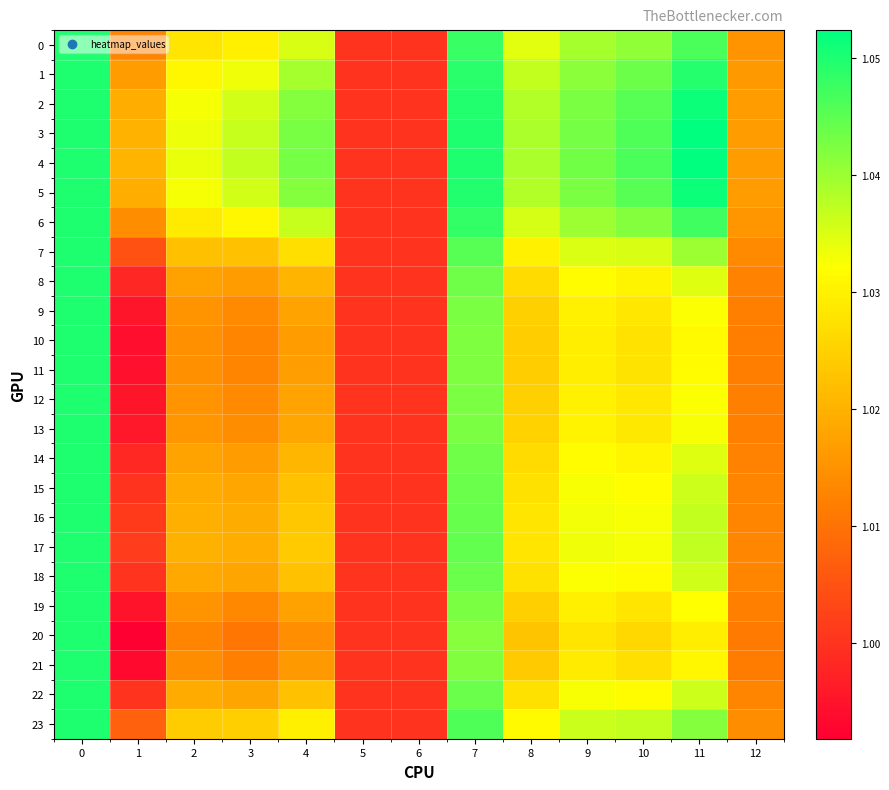

Reading right to left, what are all the values shown in this chart?

0: 12=1.0	11=1.0	10=1.0	9=1.0	8=1.0	7=1.0	6=1.0	5=1.0	4=1.0	3=1.0	2=1.0	1=1.0	0=1.1
1: 12=1.0	11=1.0	10=1.0	9=1.0	8=1.0	7=1.0	6=1.0	5=1.0	4=1.0	3=1.0	2=1.0	1=1.0	0=1.1
2: 12=1.0	11=1.1	10=1.0	9=1.0	8=1.0	7=1.0	6=1.0	5=1.0	4=1.0	3=1.0	2=1.0	1=1.0	0=1.1
3: 12=1.0	11=1.1	10=1.0	9=1.0	8=1.0	7=1.0	6=1.0	5=1.0	4=1.0	3=1.0	2=1.0	1=1.0	0=1.0
4: 12=1.0	11=1.1	10=1.0	9=1.0	8=1.0	7=1.0	6=1.0	5=1.0	4=1.0	3=1.0	2=1.0	1=1.0	0=1.1
5: 12=1.0	11=1.1	10=1.0	9=1.0	8=1.0	7=1.0	6=1.0	5=1.0	4=1.0	3=1.0	2=1.0	1=1.0	0=1.1
6: 12=1.0	11=1.0	10=1.0	9=1.0	8=1.0	7=1.0	6=1.0	5=1.0	4=1.0	3=1.0	2=1.0	1=1.0	0=1.1
7: 12=1.0	11=1.0	10=1.0	9=1.0	8=1.0	7=1.0	6=1.0	5=1.0	4=1.0	3=1.0	2=1.0	1=1.0	0=1.1
8: 12=1.0	11=1.0	10=1.0	9=1.0	8=1.0	7=1.0	6=1.0	5=1.0	4=1.0	3=1.0	2=1.0	1=1.0	0=1.1
9: 12=1.0	11=1.0	10=1.0	9=1.0	8=1.0	7=1.0	6=1.0	5=1.0	4=1.0	3=1.0	2=1.0	1=1.0	0=1.1
10: 12=1.0	11=1.0	10=1.0	9=1.0	8=1.0	7=1.0	6=1.0	5=1.0	4=1.0	3=1.0	2=1.0	1=1.0	0=1.1
11: 12=1.0	11=1.0	10=1.0	9=1.0	8=1.0	7=1.0	6=1.0	5=1.0	4=1.0	3=1.0	2=1.0	1=1.0	0=1.1
12: 12=1.0	11=1.0	10=1.0	9=1.0	8=1.0	7=1.0	6=1.0	5=1.0	4=1.0	3=1.0	2=1.0	1=1.0	0=1.1
13: 12=1.0	11=1.0	10=1.0	9=1.0	8=1.0	7=1.0	6=1.0	5=1.0	4=1.0	3=1.0	2=1.0	1=1.0	0=1.1
14: 12=1.0	11=1.0	10=1.0	9=1.0	8=1.0	7=1.0	6=1.0	5=1.0	4=1.0	3=1.0	2=1.0	1=1.0	0=1.1
15: 12=1.0	11=1.0	10=1.0	9=1.0	8=1.0	7=1.0	6=1.0	5=1.0	4=1.0	3=1.0	2=1.0	1=1.0	0=1.1
16: 12=1.0	11=1.0	10=1.0	9=1.0	8=1.0	7=1.0	6=1.0	5=1.0	4=1.0	3=1.0	2=1.0	1=1.0	0=1.1
17: 12=1.0	11=1.0	10=1.0	9=1.0	8=1.0	7=1.0	6=1.0	5=1.0	4=1.0	3=1.0	2=1.0	1=1.0	0=1.1
18: 12=1.0	11=1.0	10=1.0	9=1.0	8=1.0	7=1.0	6=1.0	5=1.0	4=1.0	3=1.0	2=1.0	1=1.0	0=1.1
19: 12=1.0	11=1.0	10=1.0	9=1.0	8=1.0	7=1.0	6=1.0	5=1.0	4=1.0	3=1.0	2=1.0	1=1.0	0=1.1
20: 12=1.0	11=1.0	10=1.0	9=1.0	8=1.0	7=1.0	6=1.0	5=1.0	4=1.0	3=1.0	2=1.0	1=1.0	0=1.1
21: 12=1.0	11=1.0	10=1.0	9=1.0	8=1.0	7=1.0	6=1.0	5=1.0	4=1.0	3=1.0	2=1.0	1=1.0	0=1.1
22: 12=1.0	11=1.0	10=1.0	9=1.0	8=1.0	7=1.0	6=1.0	5=1.0	4=1.0	3=1.0	2=1.0	1=1.0	0=1.1
23: 12=1.0	11=1.0	10=1.0	9=1.0	8=1.0	7=1.0	6=1.0	5=1.0	4=1.0	3=1.0	2=1.0	1=1.0	0=1.1